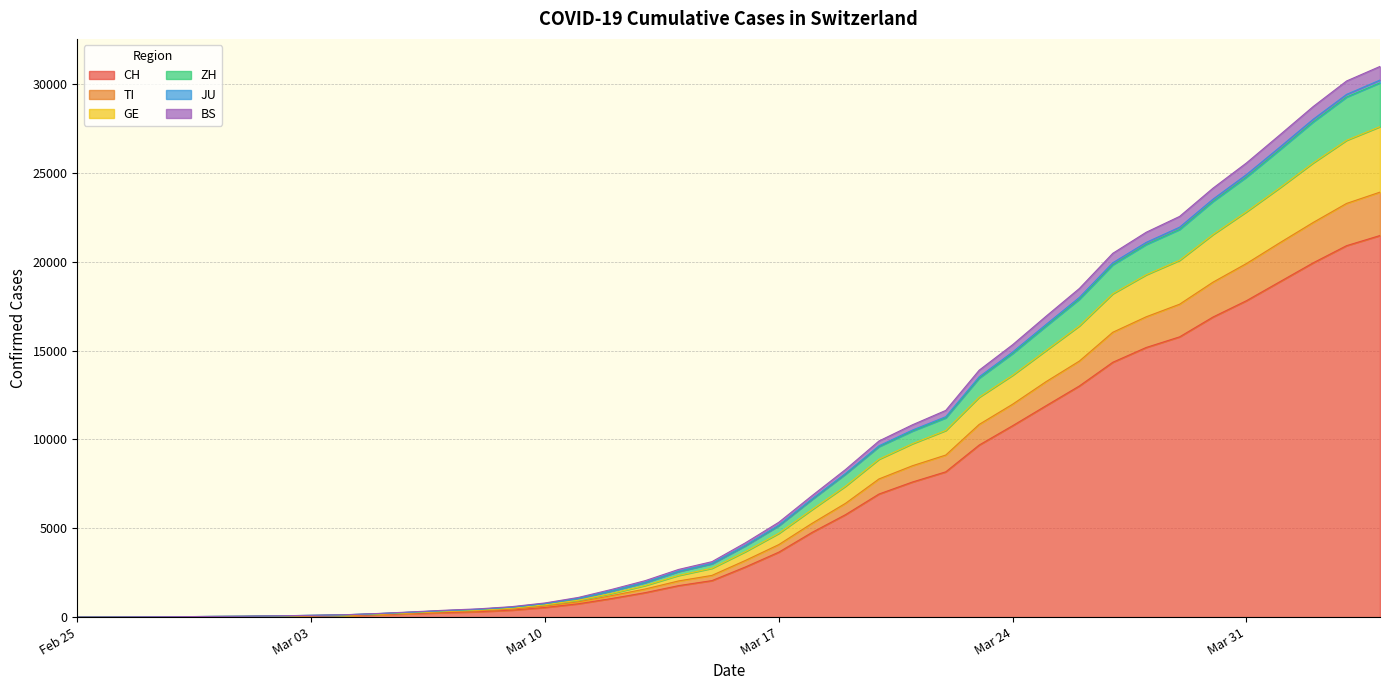

What is the maximum value for CH?

21470